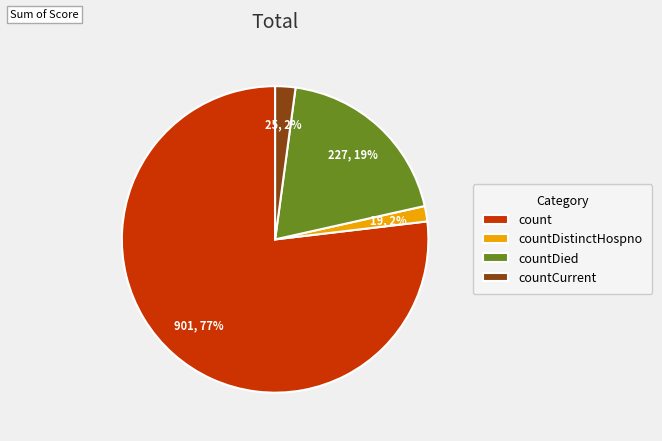

To the nearest percent, what is the difference between the largest and smallest slice percentages?

75%